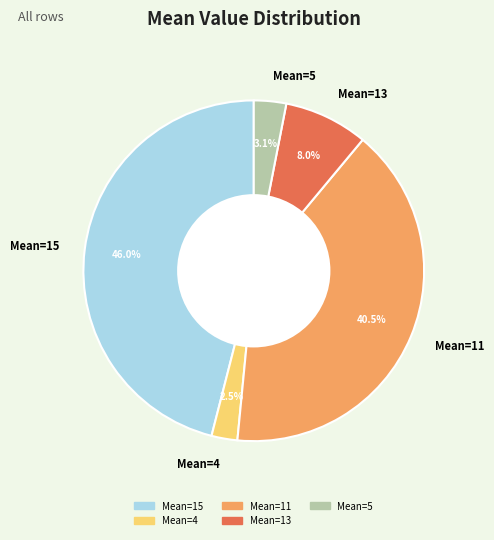

Between Mean=13 and Mean=11, which is larger?

Mean=11